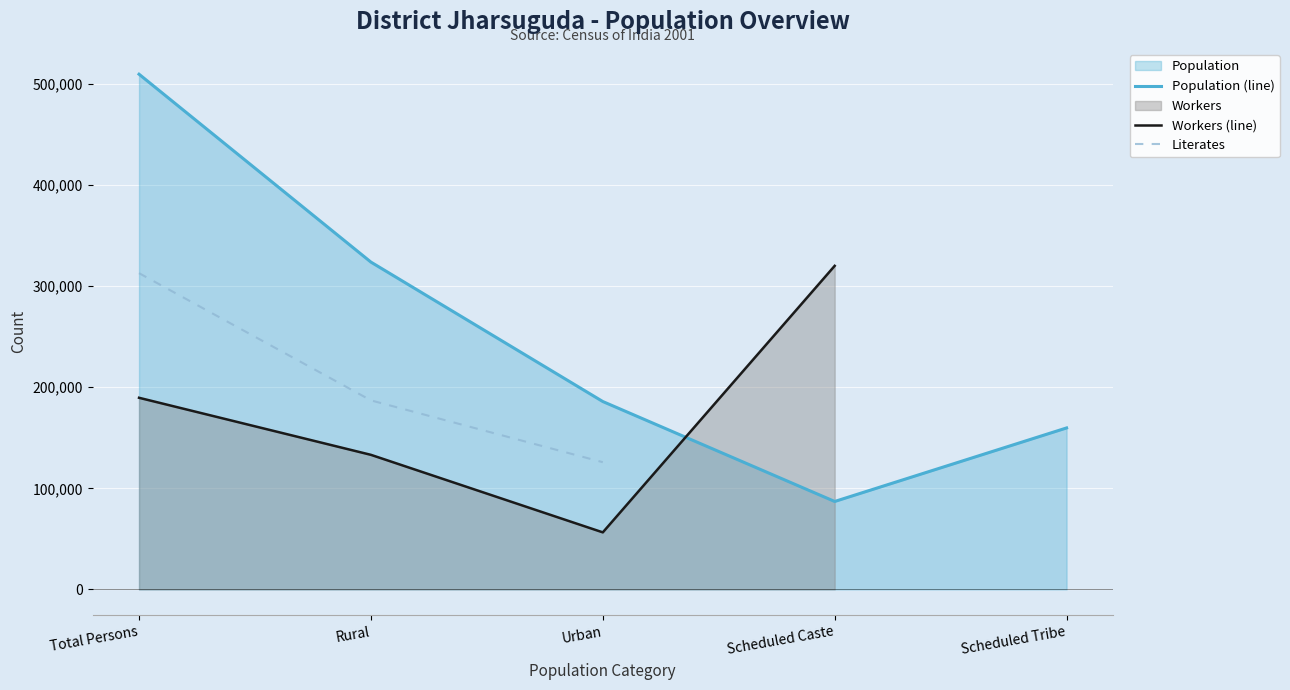

What is the difference between the Population (line) values at Rural and Urban?

137946